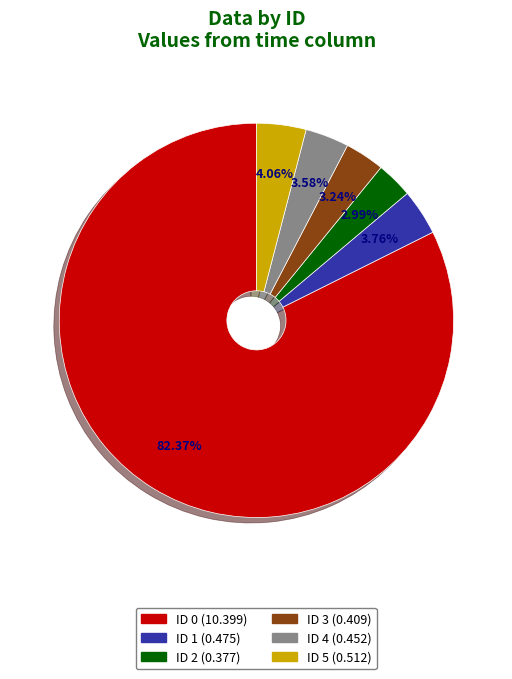

Between ID 3 (0.409) and ID 5 (0.512), which is larger?

ID 5 (0.512)